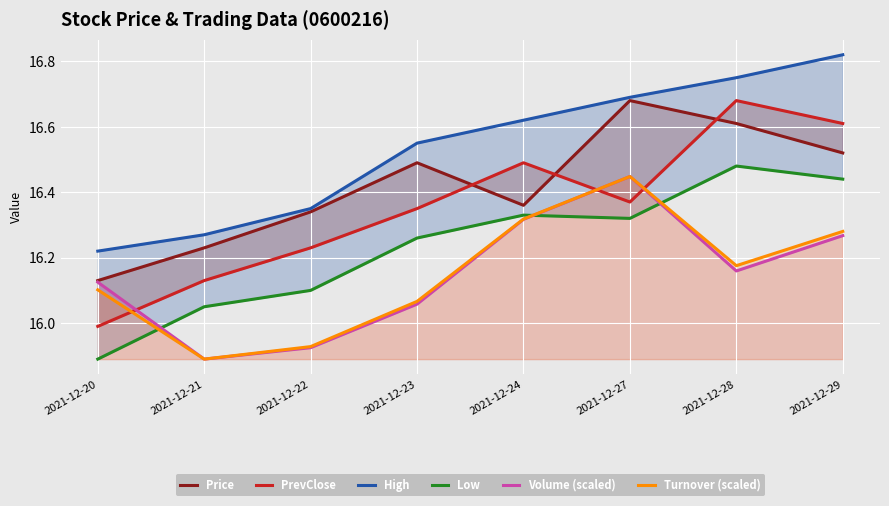

What is the minimum value shown in the chart?

15.9